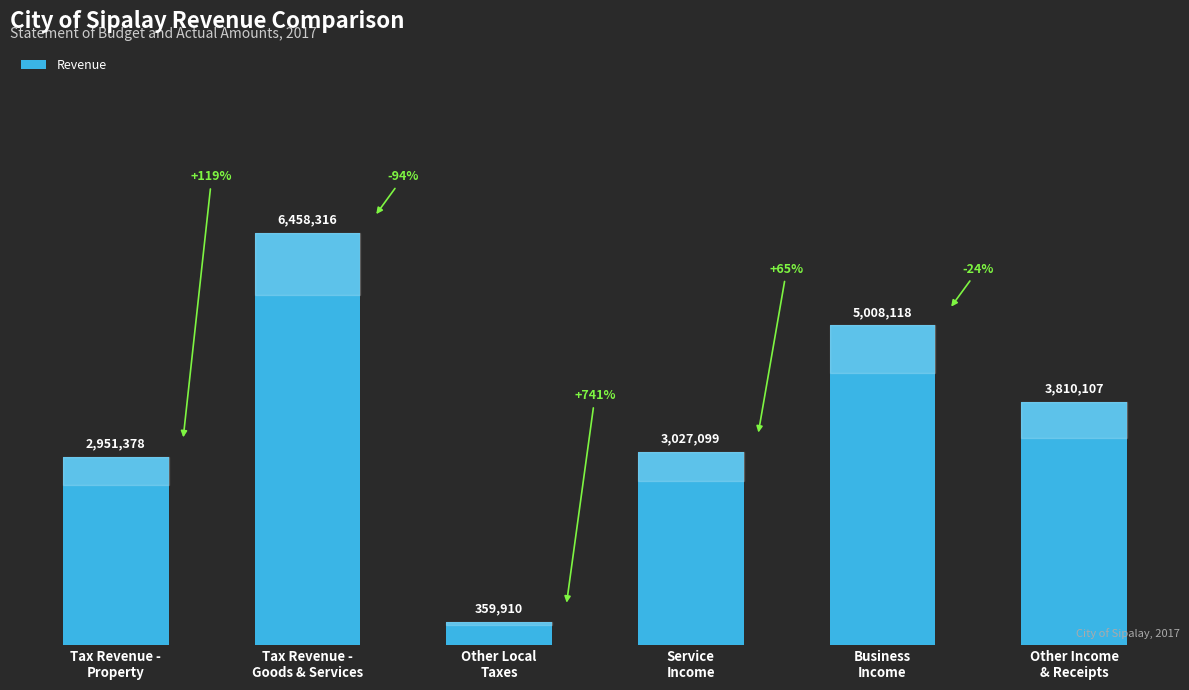

Where does the data first go above 3810107?

Tax Revenue -
Goods & Services